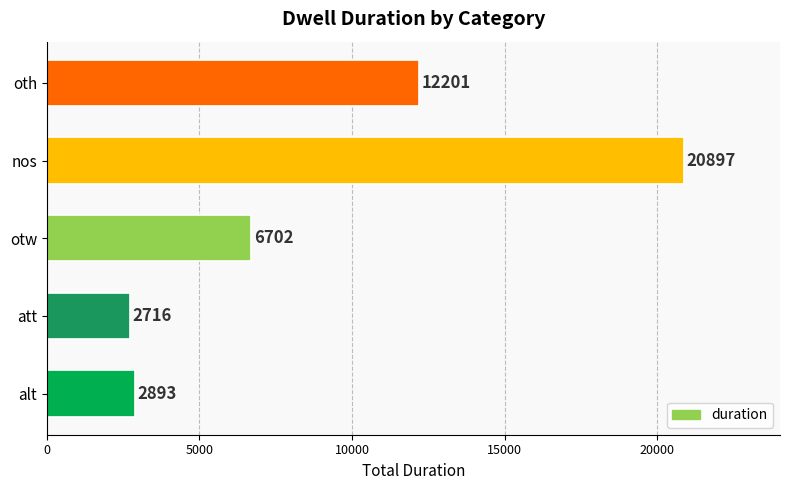

Rank the categories by value from lowest to highest.

att, alt, otw, oth, nos